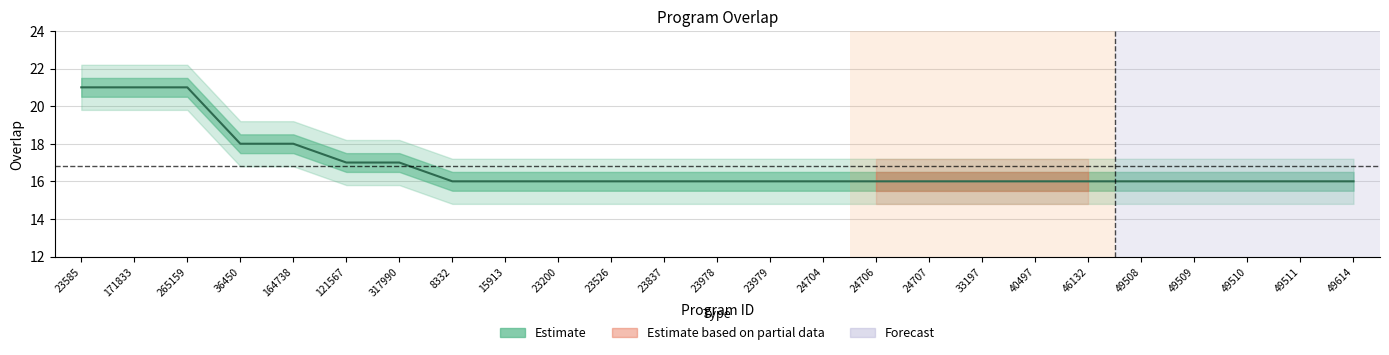

What is the label of the 10th point from the left?

23200